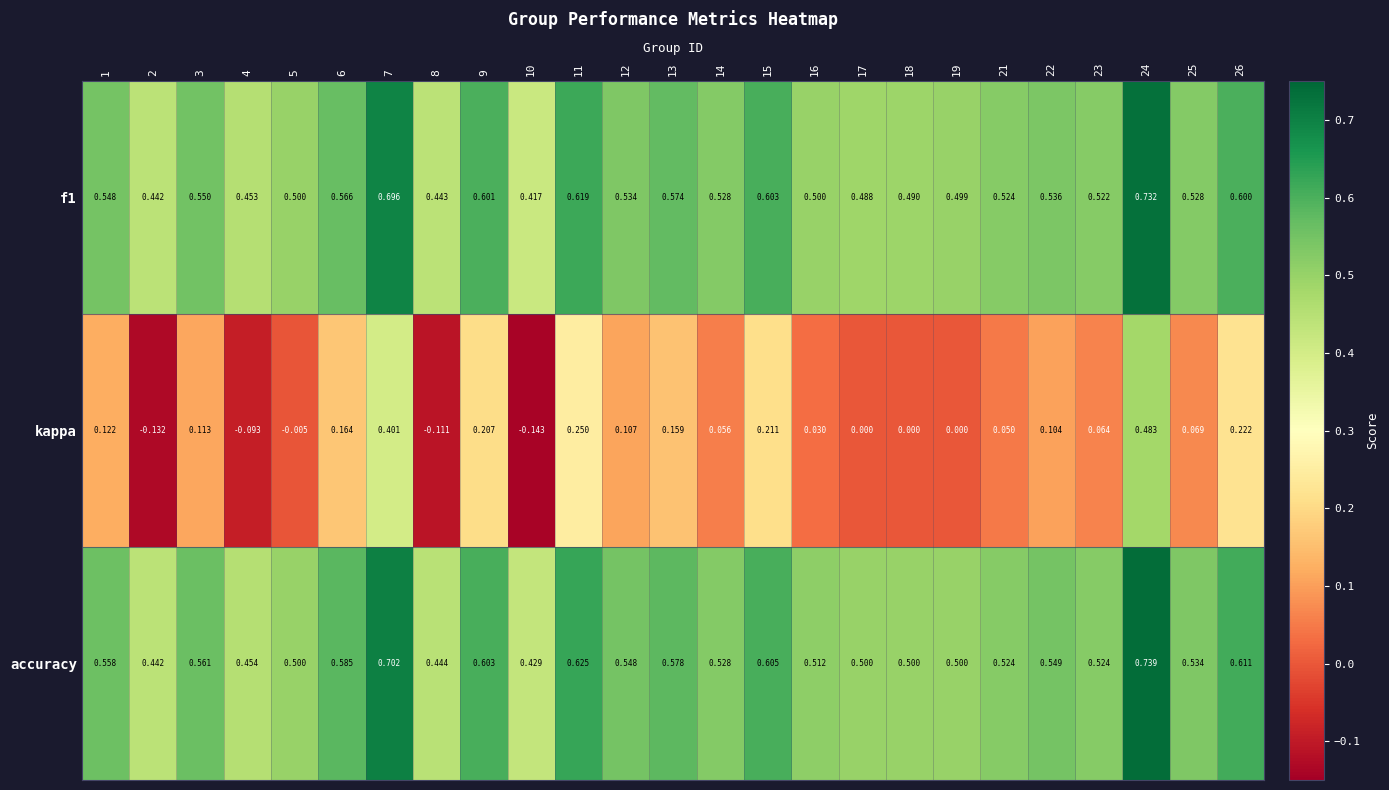

Between 15 and 19, which series saw the biggest shift?

kappa